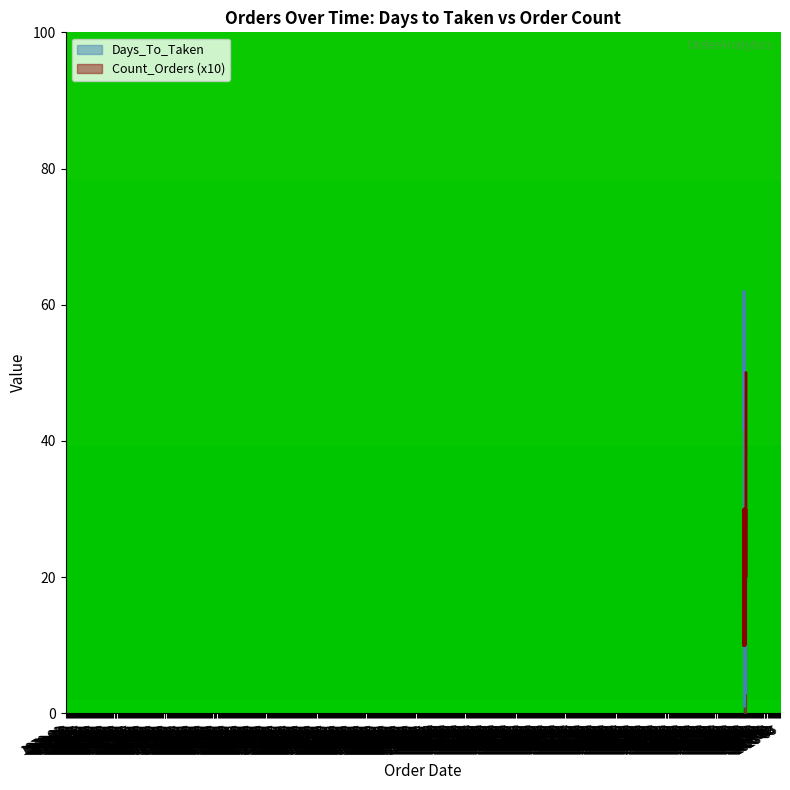

Is the value of Count_Orders (x10) at 1970-01 greater than the value of Days_To_Taken at 1971-02?

No